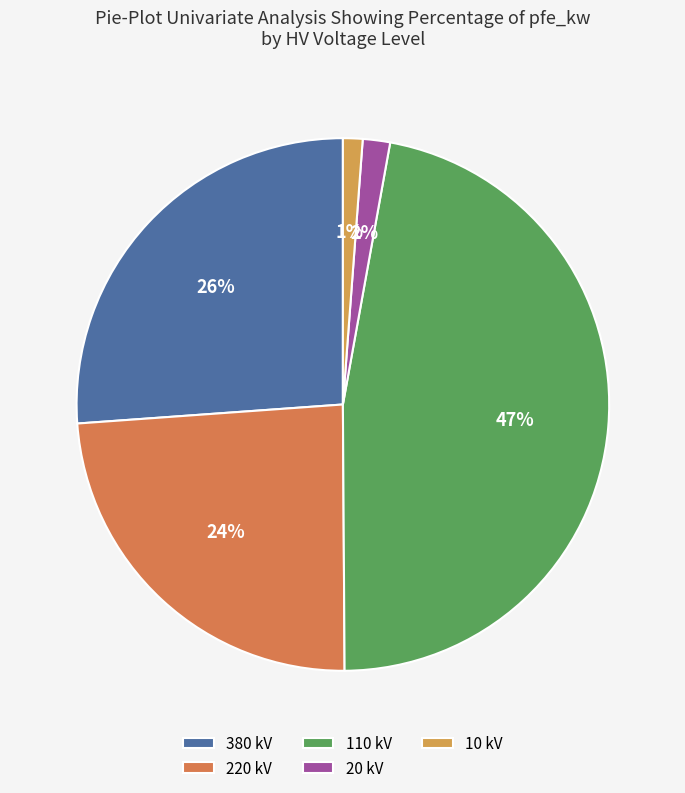

Which has a higher value, 380 kV or 10 kV?

380 kV